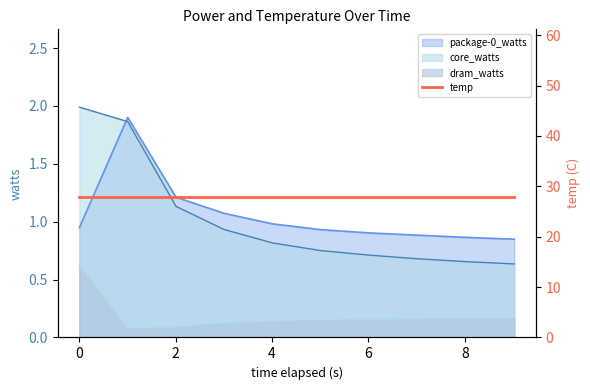

True or false: core_watts and package-0_watts cross at least once.

True